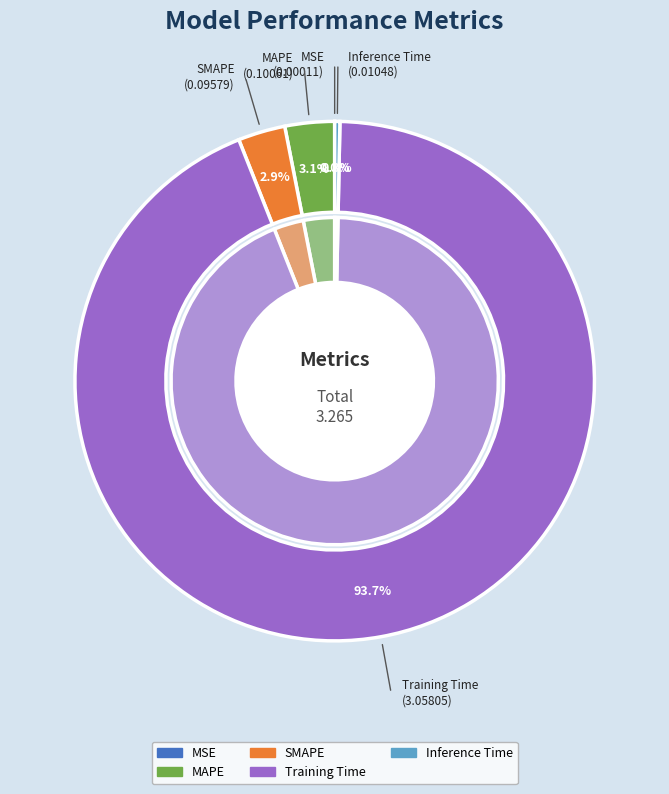

Rank the categories by value from highest to lowest.

Training Time, MAPE, SMAPE, Inference Time, MSE